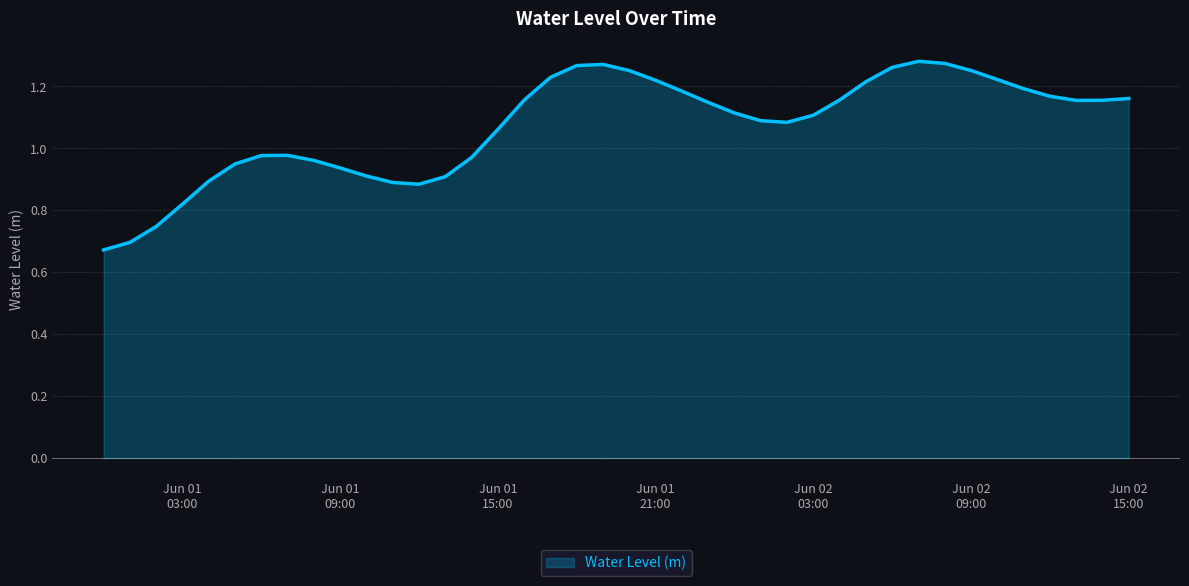

What is the difference between the maximum and minimum values?

0.6